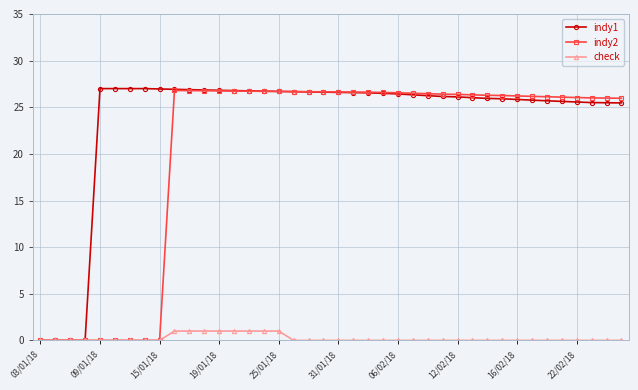

What is the maximum value for indy2?

26.8